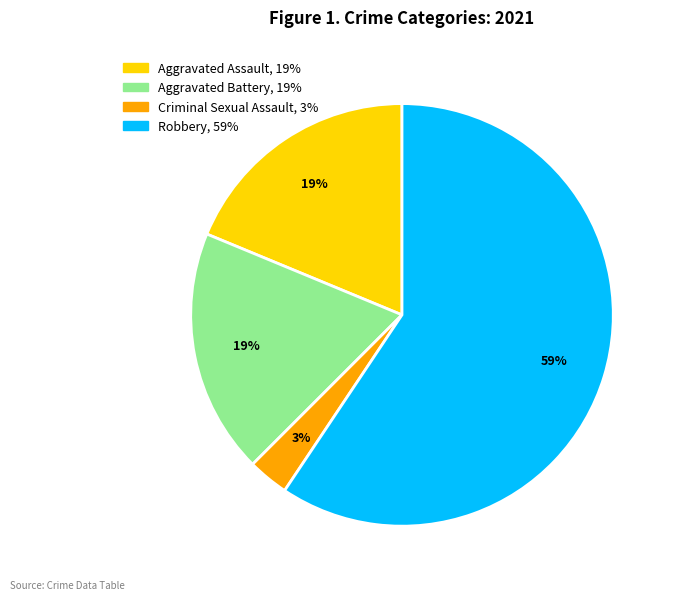

Count the number of slices in the pie.

4